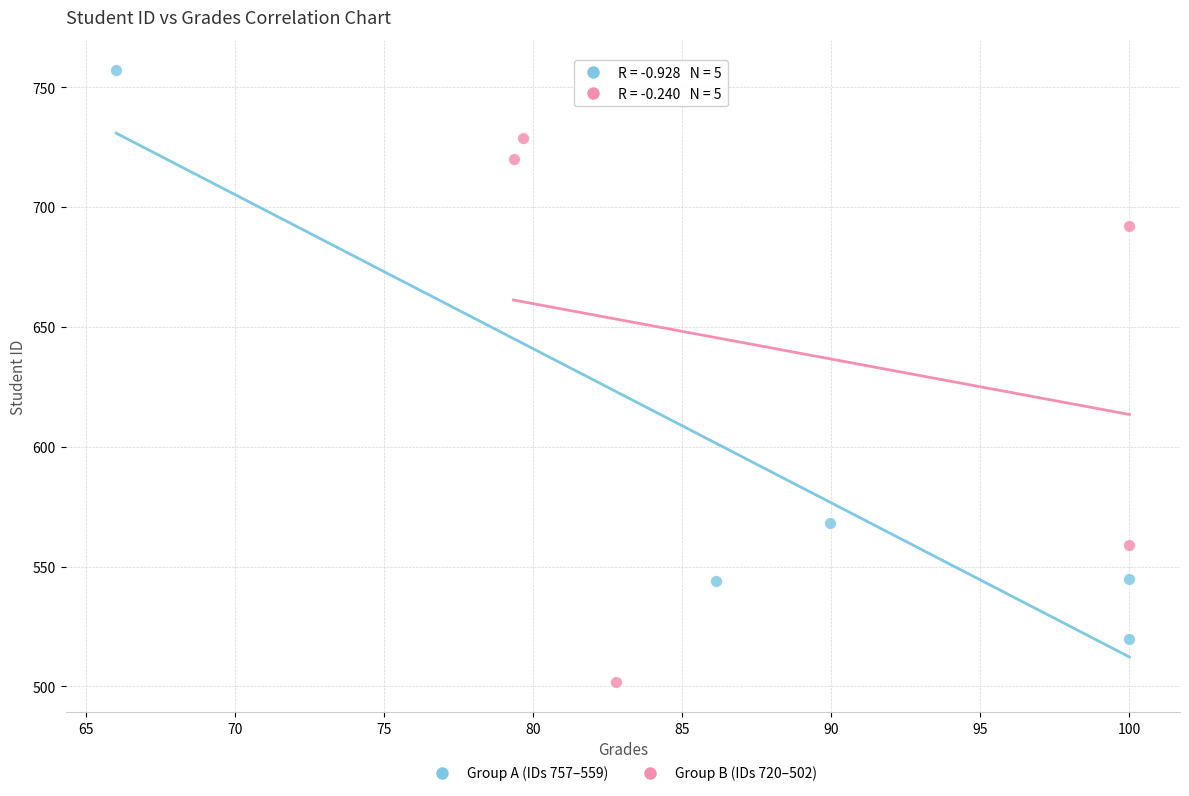

Which series has the widest spread of Y values?

Group A (IDs 757–559)